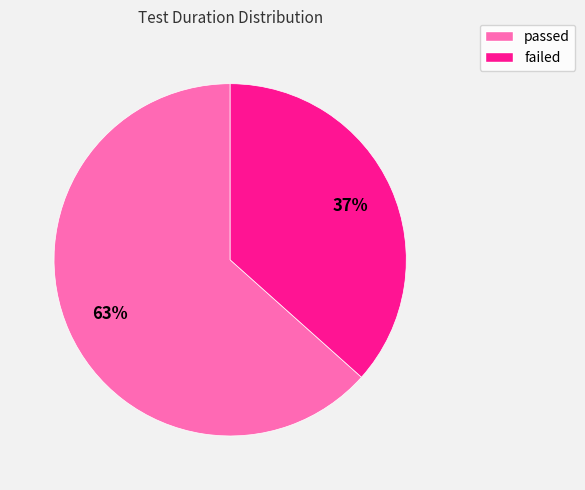

To the nearest percent, what is the average slice percentage?

50%